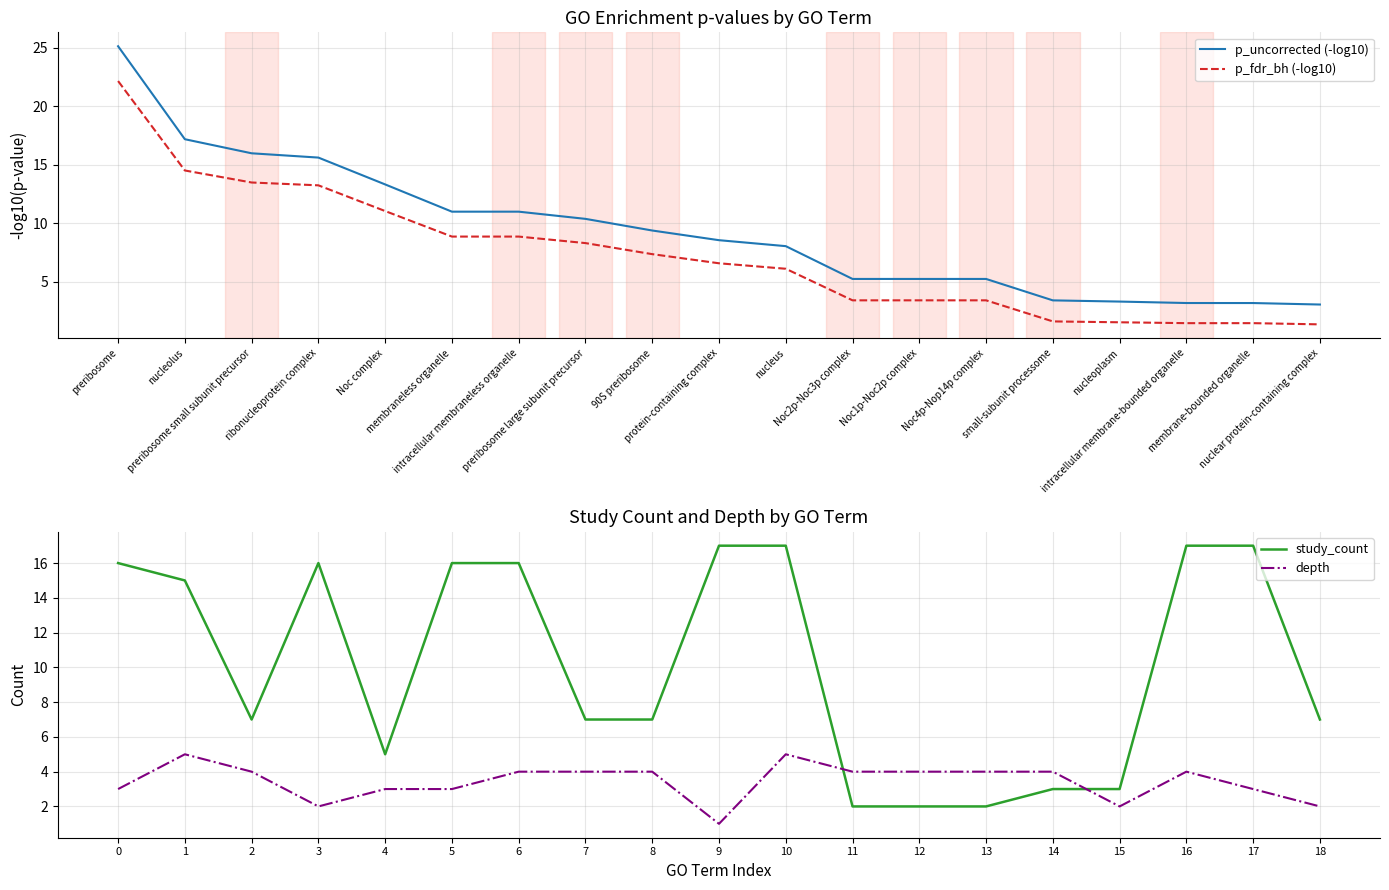

What is the average value of the study_count series?

10